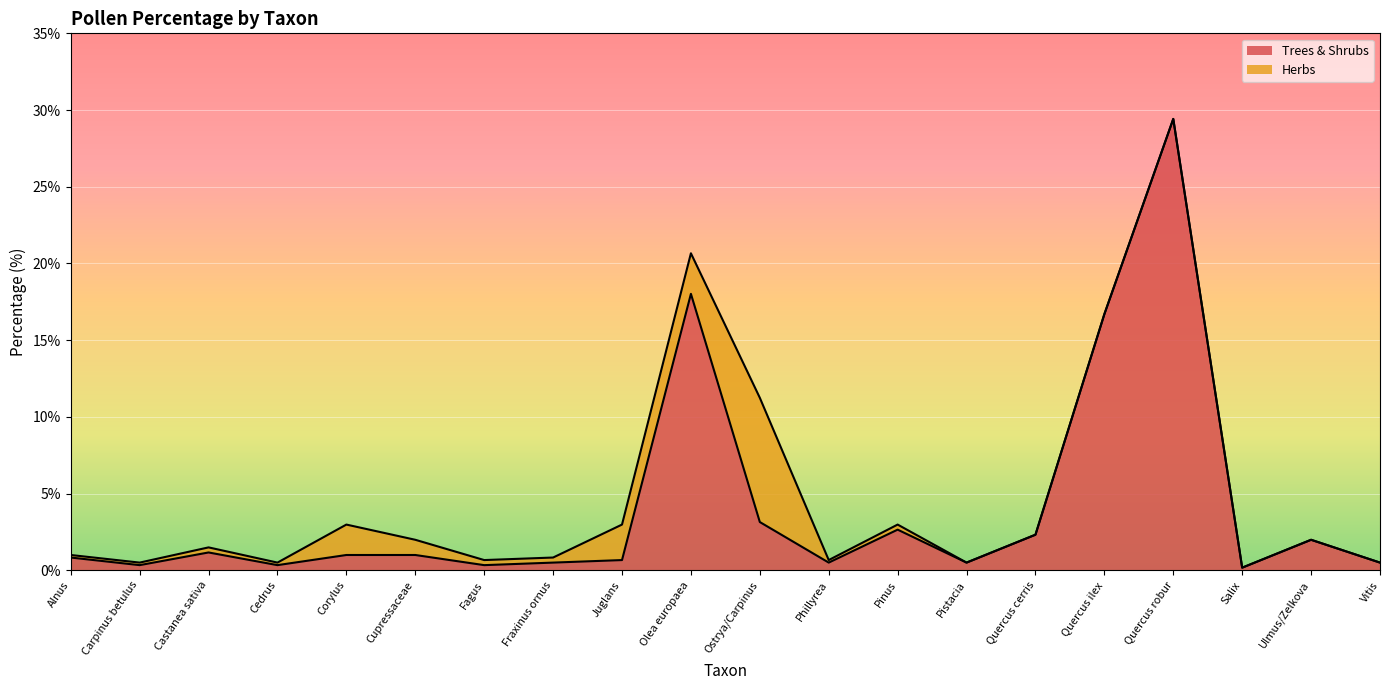

What is the difference between the maximum and minimum values?

29.3